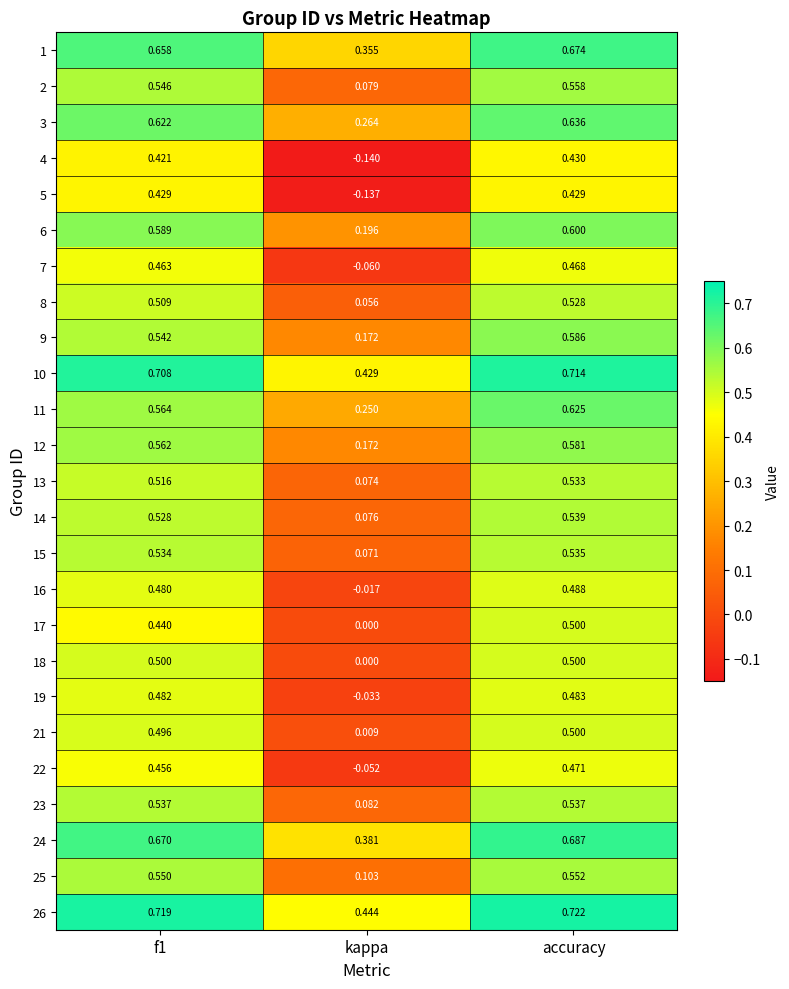

Which series has the largest total across all categories?

26